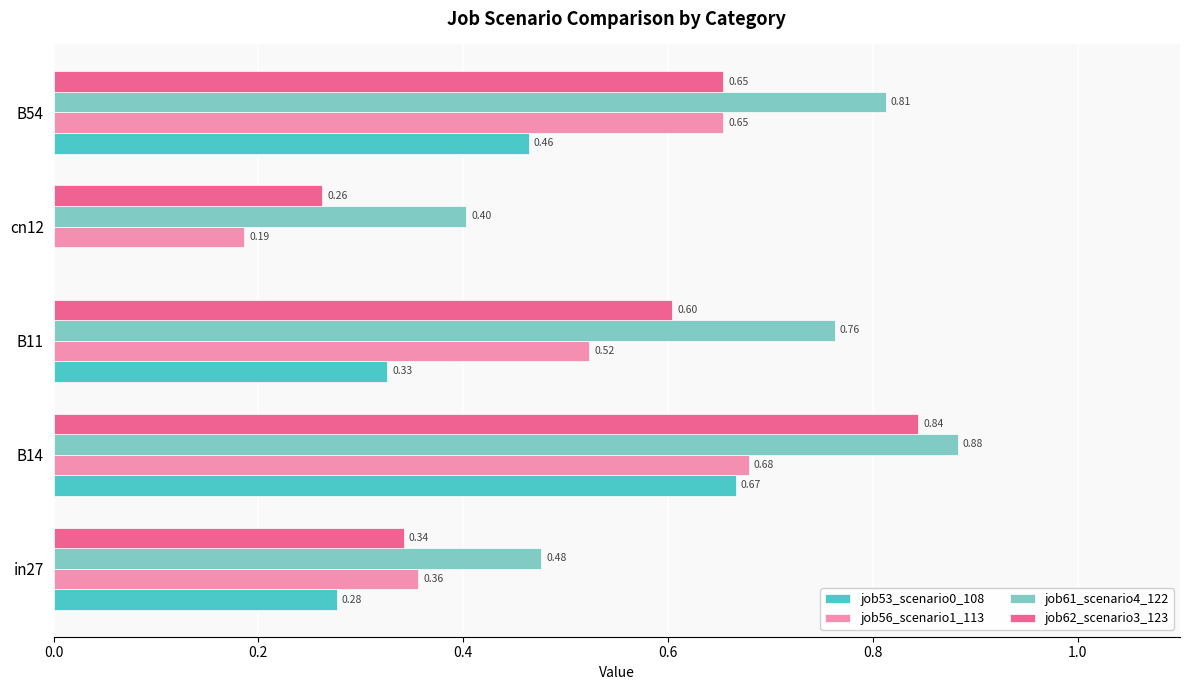

How many distinct data groups are displayed?

4